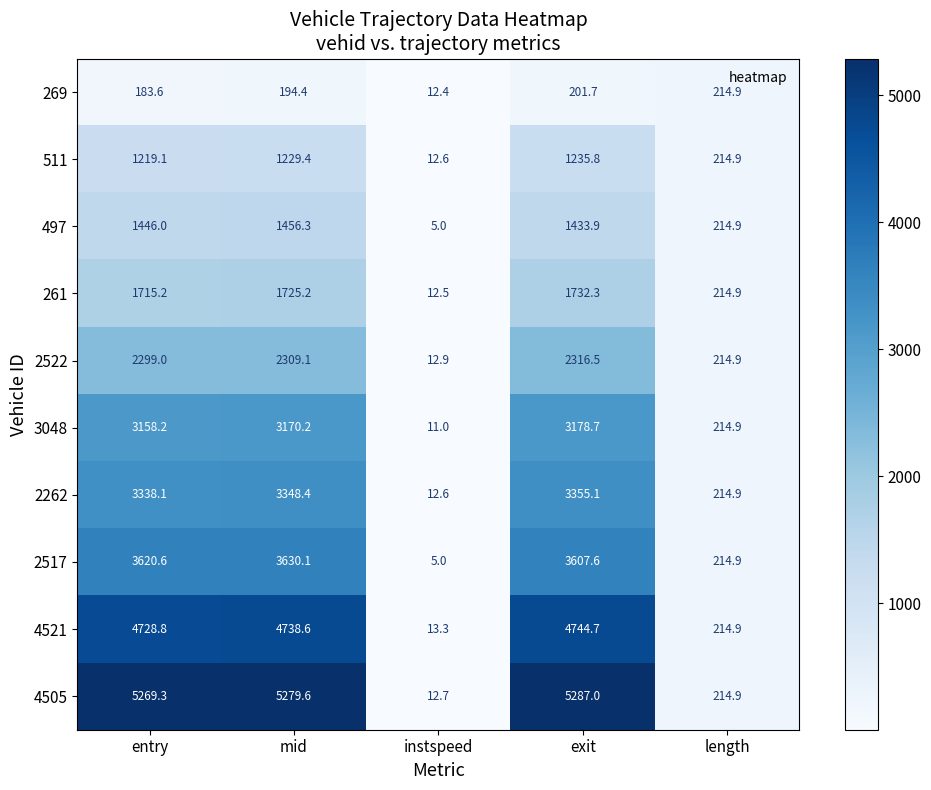

Is it true that 2262 equals 103.0 at length?

False